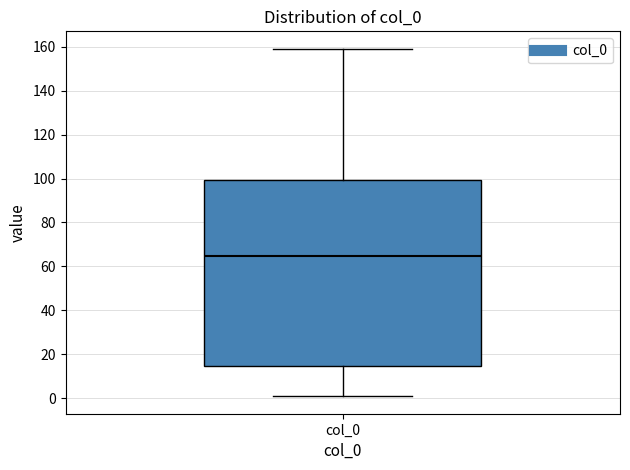

Transcribe this box plot: give where the median line is, the range the box spans, and where the two whiskers end, as read against the y-axis. The values are not printed on the chart, so give them approximately, as read against the axis.

median 64, box 14 to 100, whiskers 0 to 160